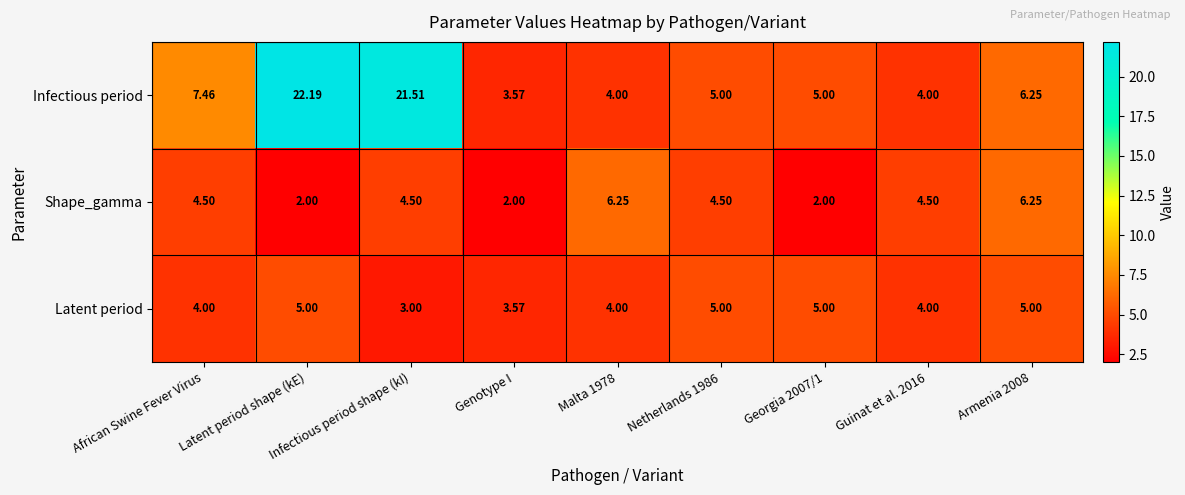

What is the spread (max minus min) of values at Infectious period shape (kI)?

18.5